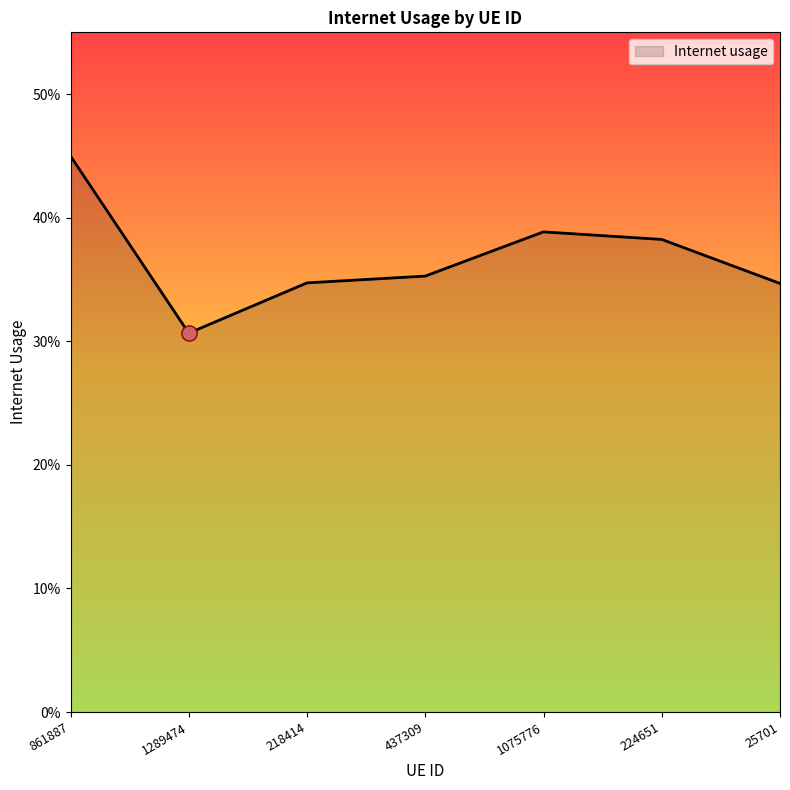

Which has a higher value, 224651 or 1289474?

224651